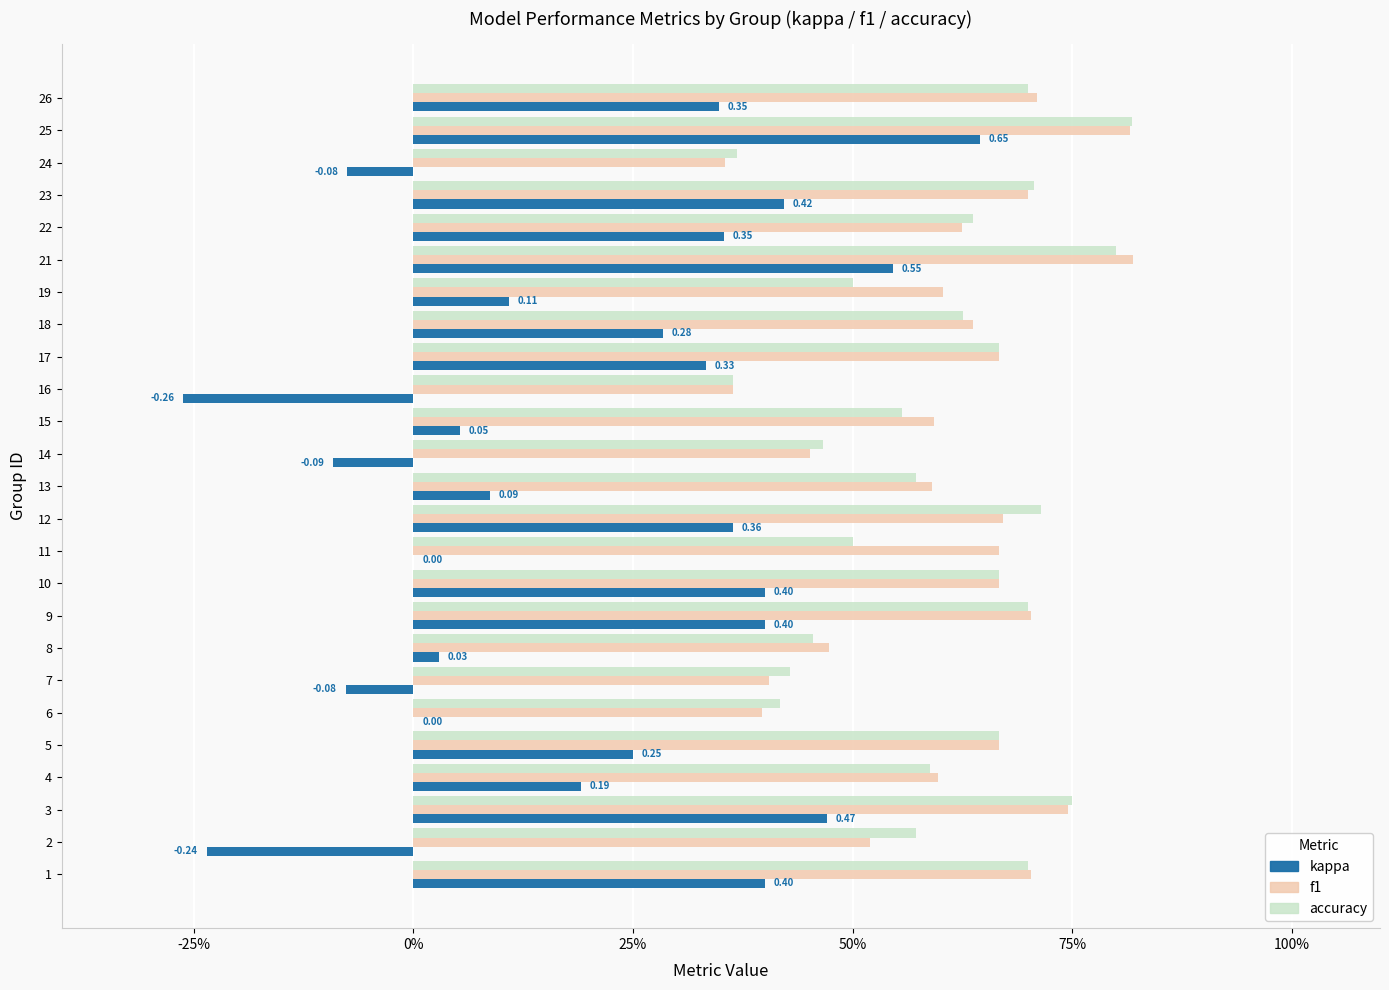

What are all the series names shown in the legend?

kappa, f1, accuracy